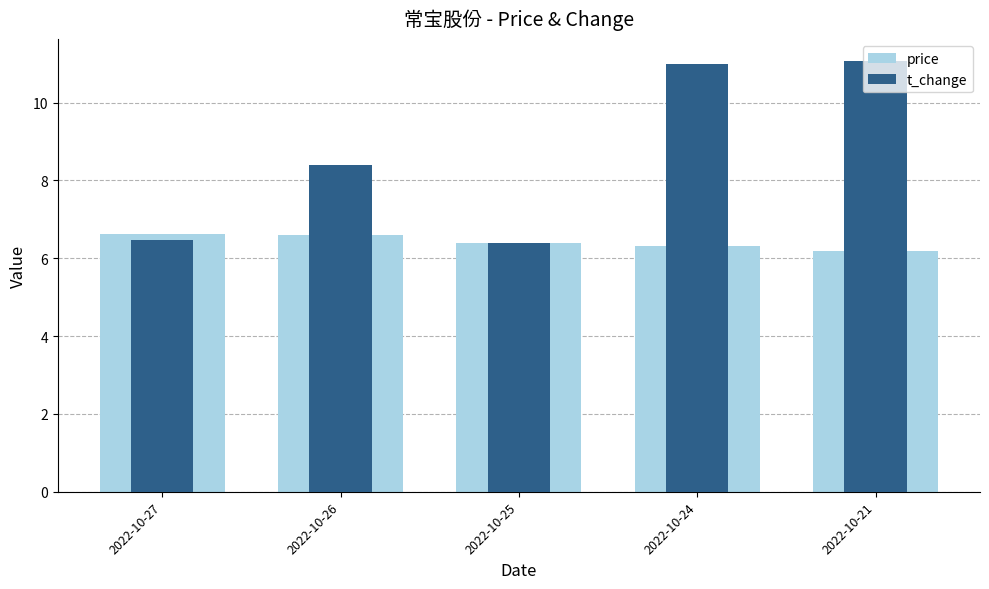

Reading left to right, transcribe all the data shown in this chart.

price: 2022-10-27=6.6	2022-10-26=6.6	2022-10-25=6.4	2022-10-24=6.3	2022-10-21=6.2
t_change: 2022-10-27=6.5	2022-10-26=8.4	2022-10-25=6.4	2022-10-24=11.0	2022-10-21=11.1